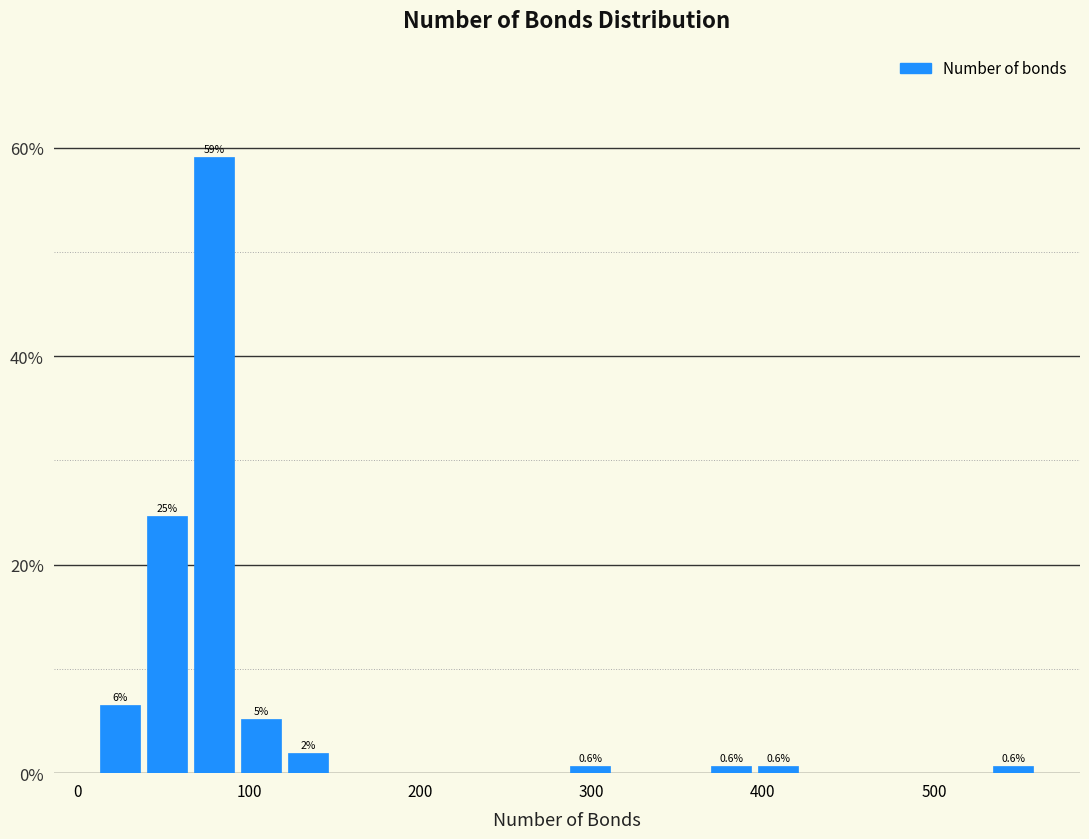

Around what value on the x-axis is the tallest bar? Give the approximate position of its centre, as read against the axis.

80